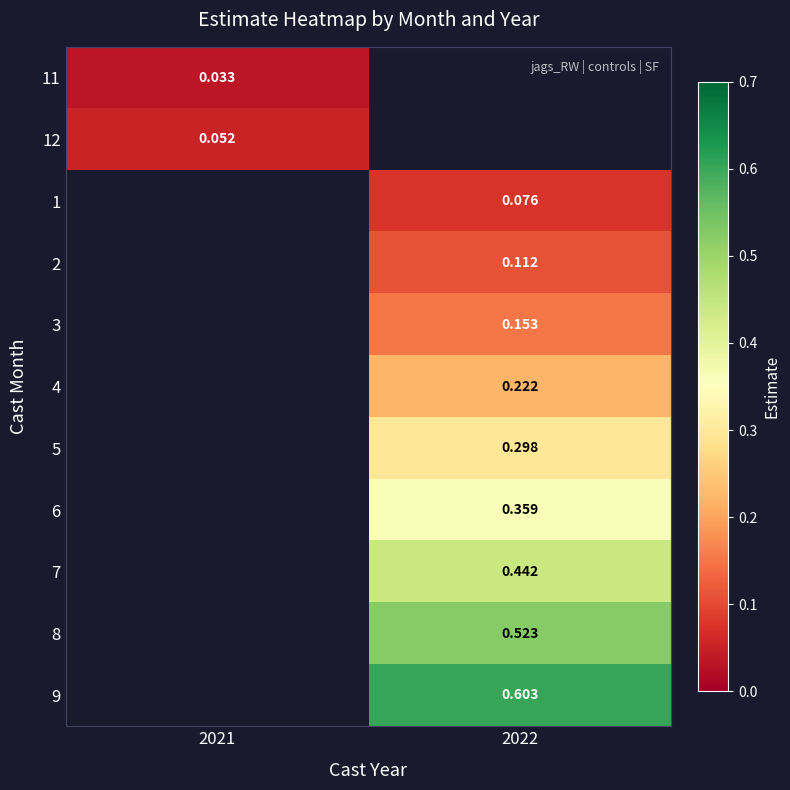

Is the value of 6 at 2022 greater than the value of 7 at 2022?

No